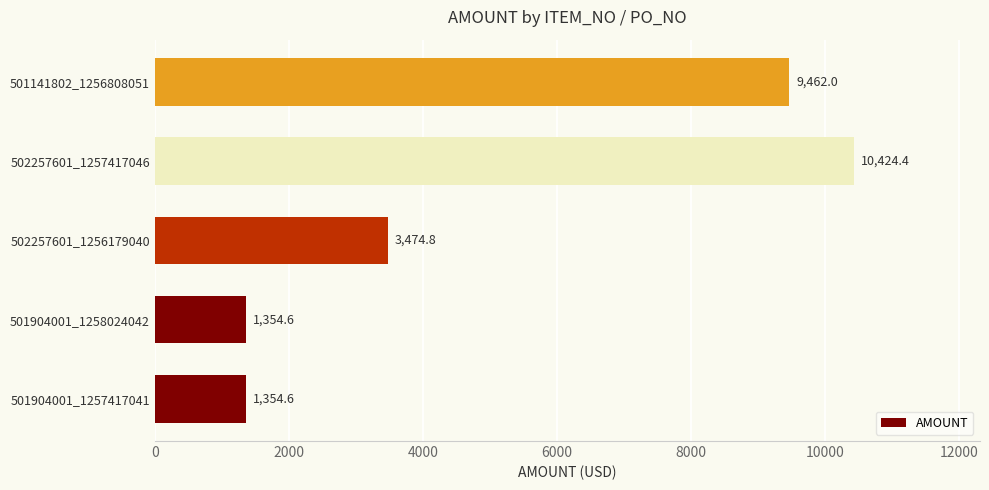

Approximately how many times larger is the value at 502257601_1257417046 compared to 501904001_1257417041?

7.7